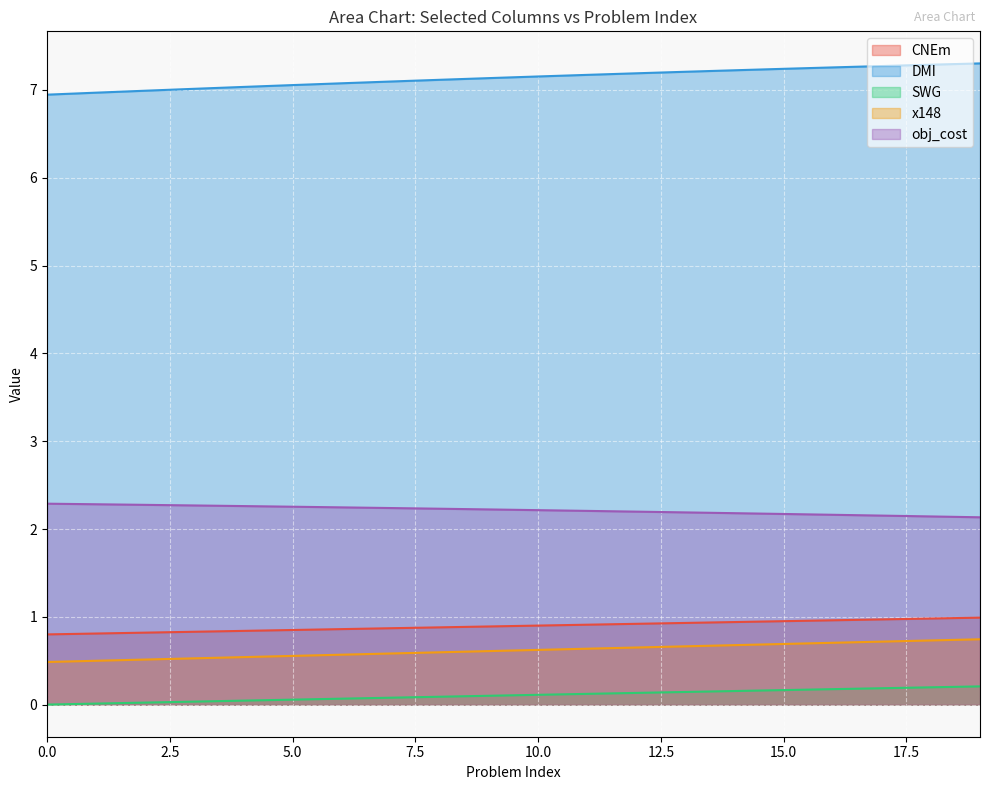

Rank the categories by DMI value from highest to lowest.

19, 18, 17, 16, 15, 14, 13, 12, 11, 10, 9, 8, 7, 6, 5, 4, 3, 2, 1, 0